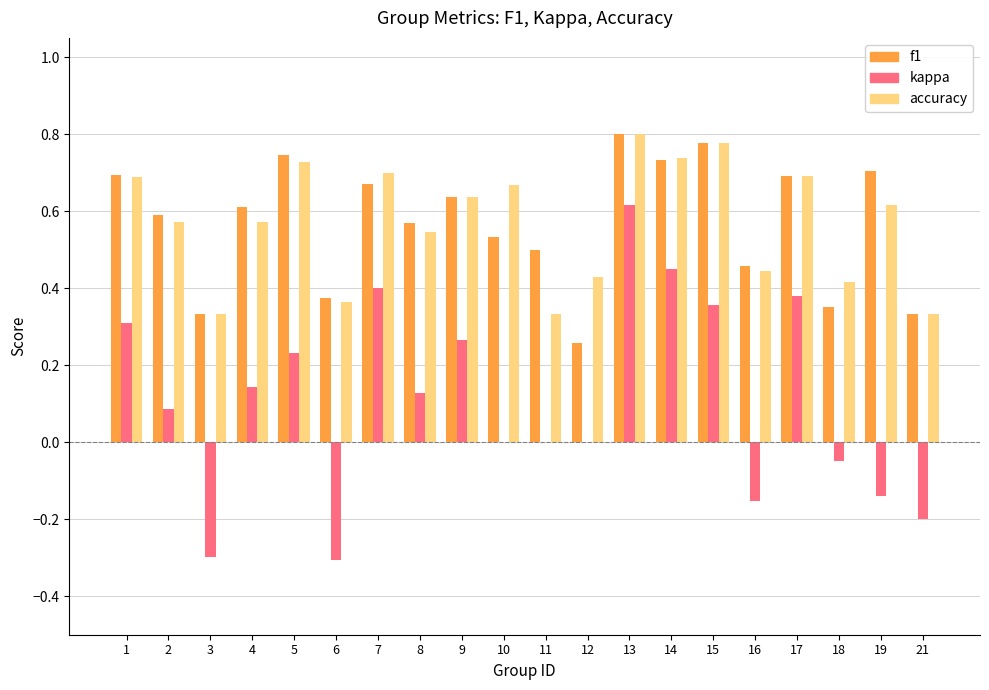

At which category is the sum across all series the highest?

13